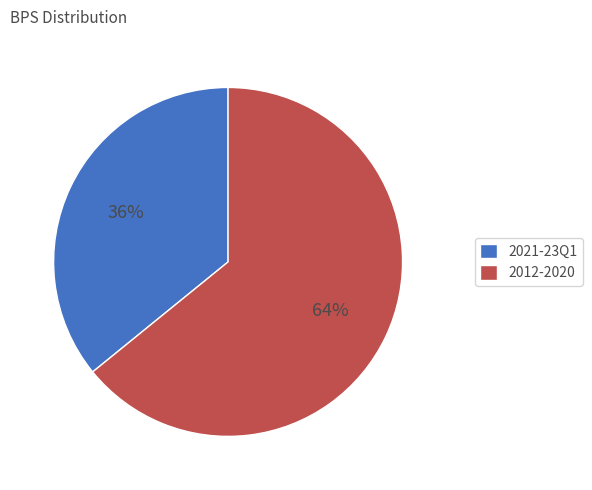

To the nearest percent, what is the difference between the largest and smallest slice percentages?

28%